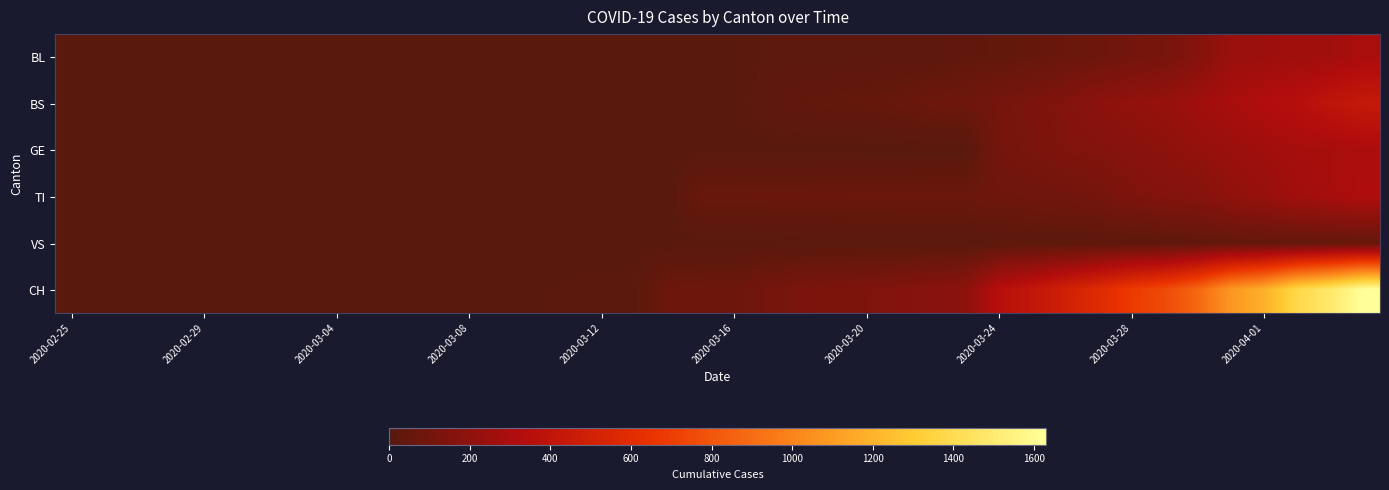

Reading right to left, what are all the values shown in this chart?

BL: 298	266	262	249	242	158	115	100	76	65	46	40	35	21	21	18	16	16	13	5	5	2	2	2	2	2	1	0	0	0	0	0	0	0	0	0	0	0	0	0
BS: 434	397	350	323	292	263	228	211	191	155	128	105	78	73	57	46	44	36	25	0	0	4	4	4	4	0	0	0	0	0	0	0	0	0	0	0	0	0	0	0
GE: 305	284	283	260	241	216	193	175	153	144	122	103	0	0	0	0	0	0	0	0	0	0	0	0	0	0	0	0	0	0	0	0	0	0	0	0	0	0	0	0
TI: 314	287	263	229	202	165	155	136	107	91	85	80	71	70	68	67	65	62	62	61	61	0	0	0	0	0	0	0	0	0	0	0	0	0	0	0	0	0	0	0
VS: 46	44	41	40	39	29	21	21	18	18	18	12	5	5	5	5	5	5	1	0	0	0	0	0	0	0	0	0	0	0	0	0	0	0	0	0	0	0	0	0
CH: 1630	1479	1376	1183	1079	877	752	683	584	499	414	355	194	173	155	140	134	123	105	74	73	70	9	9	8	4	3	1	1	1	0	0	0	0	0	0	0	0	0	0